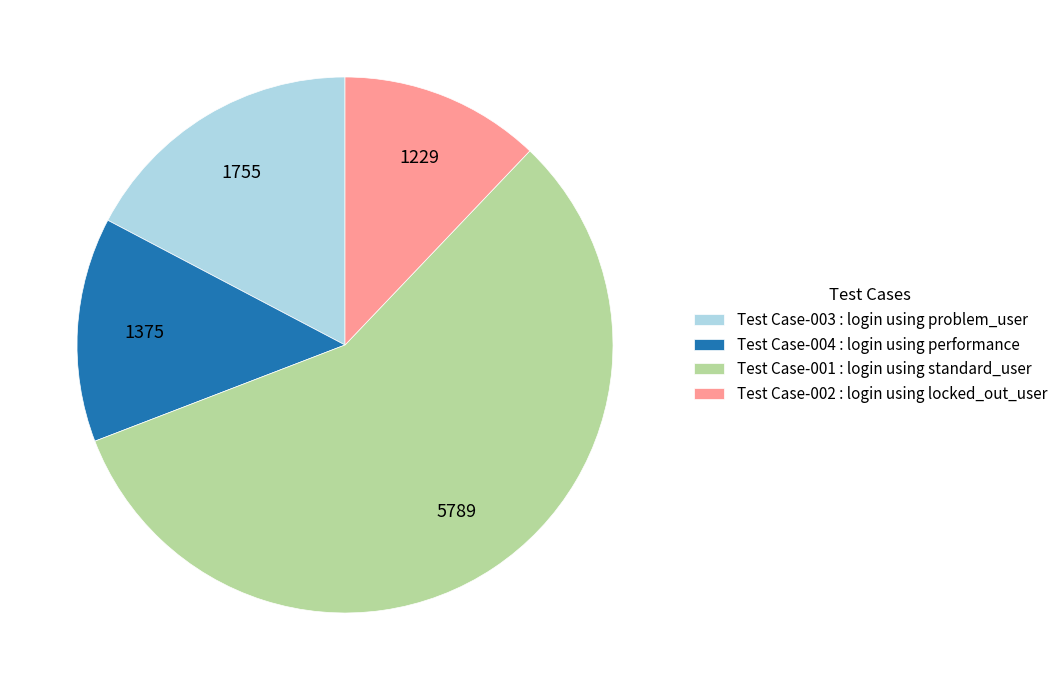

Count the number of slices in the pie.

4